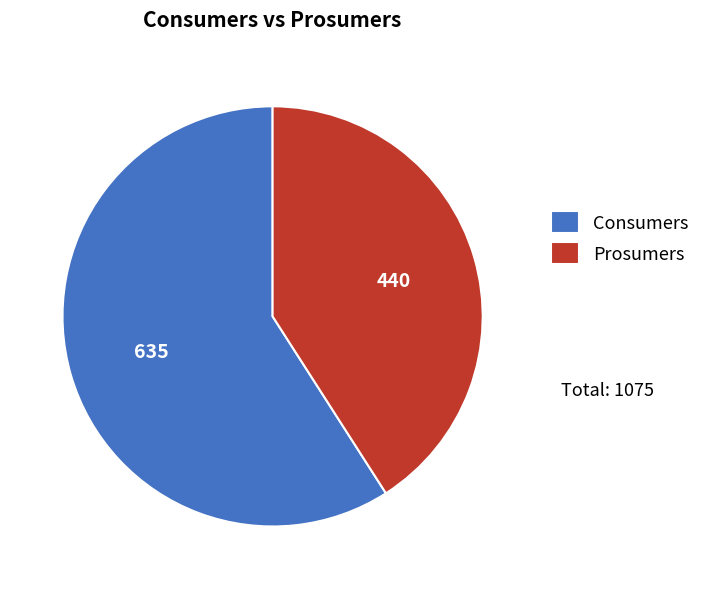

Between Consumers and Prosumers, which is larger?

Consumers